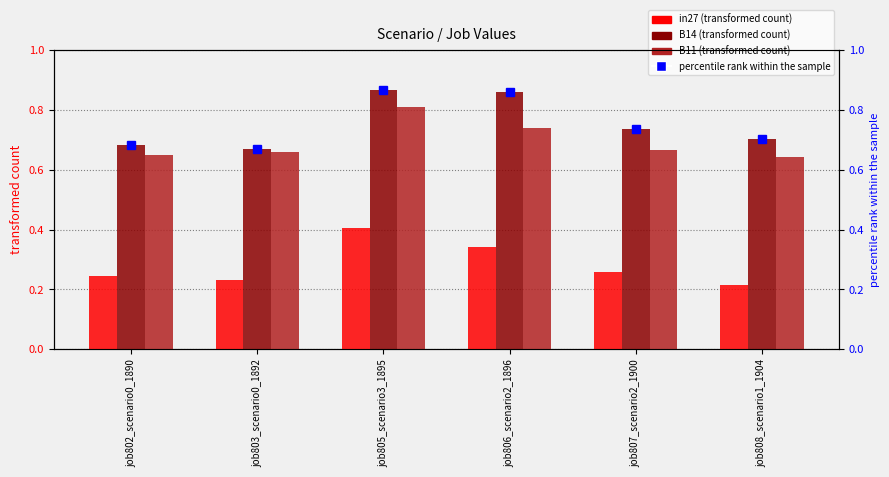

Reading right to left, what are all the values shown in this chart?

in27: job808_scenario1_1904=0.2	job807_scenario2_1900=0.3	job806_scenario2_1896=0.3	job805_scenario3_1895=0.4	job803_scenario0_1892=0.2	job802_scenario0_1890=0.2
B14: job808_scenario1_1904=0.7	job807_scenario2_1900=0.7	job806_scenario2_1896=0.9	job805_scenario3_1895=0.9	job803_scenario0_1892=0.7	job802_scenario0_1890=0.7
B11: job808_scenario1_1904=0.6	job807_scenario2_1900=0.7	job806_scenario2_1896=0.7	job805_scenario3_1895=0.8	job803_scenario0_1892=0.7	job802_scenario0_1890=0.6
percentile rank within the sample: job808_scenario1_1904=0.7	job807_scenario2_1900=0.7	job806_scenario2_1896=0.9	job805_scenario3_1895=0.9	job803_scenario0_1892=0.7	job802_scenario0_1890=0.7